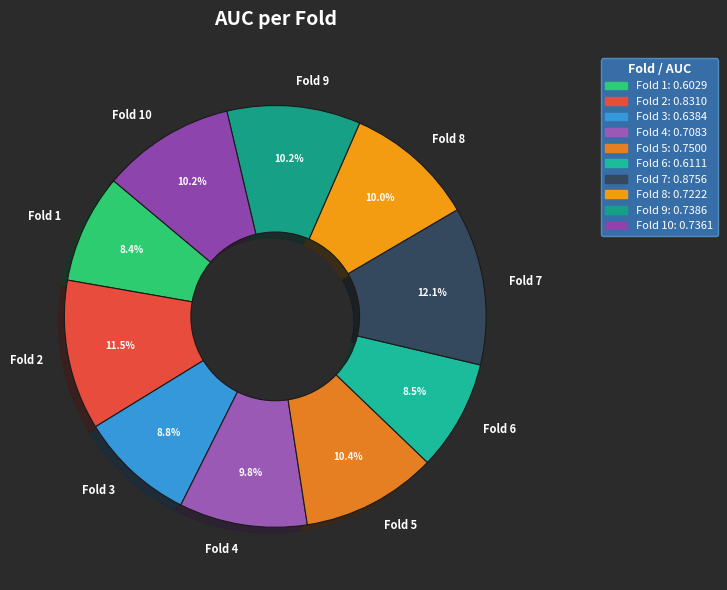

What portion of the pie excludes Fold 6?

91.5%